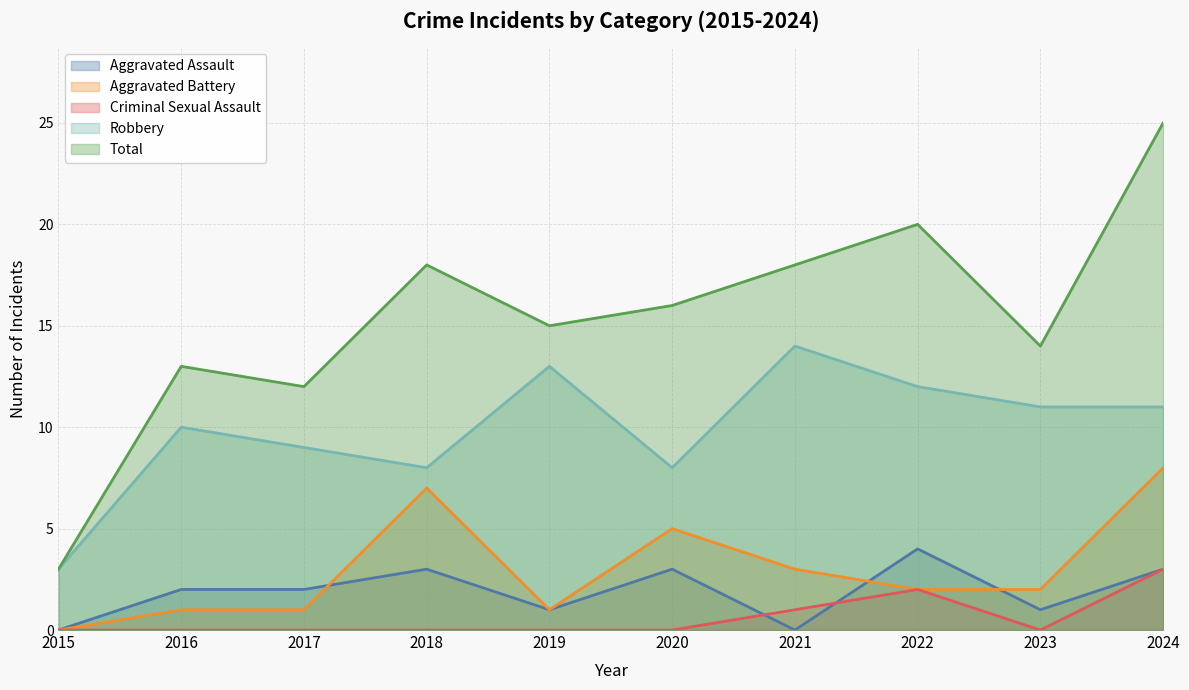

Reading left to right, what are all the values shown in this chart?

Aggravated Assault: 2015=0	2016=2	2017=2	2018=3	2019=1	2020=3	2021=0	2022=4	2023=1	2024=3
Aggravated Battery: 2015=0	2016=1	2017=1	2018=7	2019=1	2020=5	2021=3	2022=2	2023=2	2024=8
Criminal Sexual Assault: 2015=0	2016=0	2017=0	2018=0	2019=0	2020=0	2021=1	2022=2	2023=0	2024=3
Robbery: 2015=3	2016=10	2017=9	2018=8	2019=13	2020=8	2021=14	2022=12	2023=11	2024=11
Total: 2015=3	2016=13	2017=12	2018=18	2019=15	2020=16	2021=18	2022=20	2023=14	2024=25